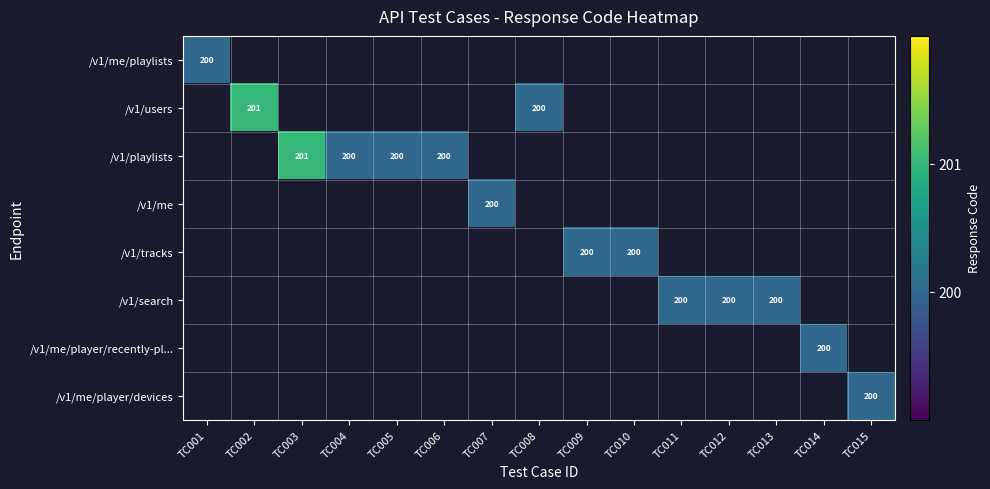

At how many categories does at least one series exceed 200?

2